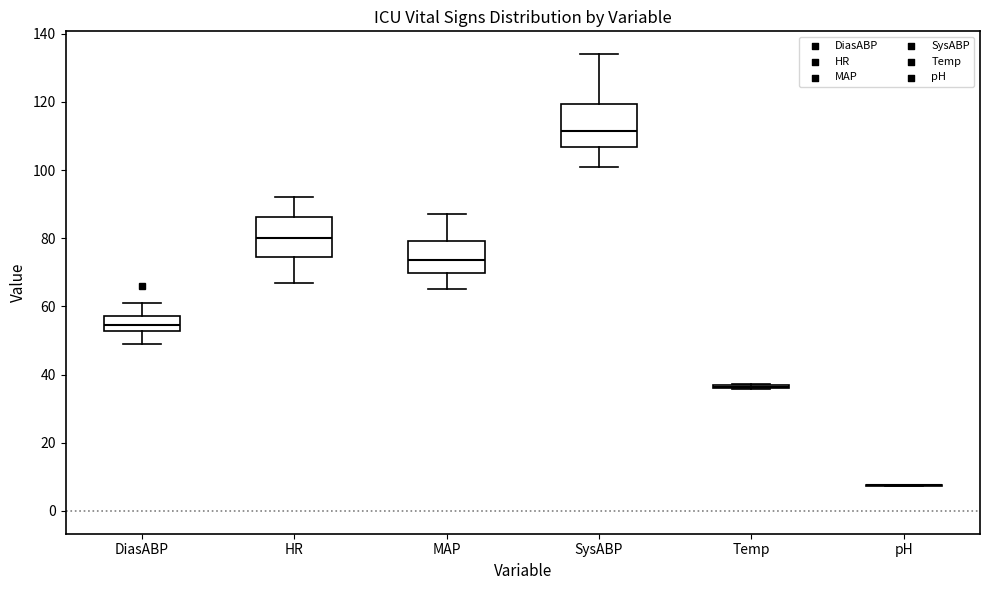

Reading left to right, read every box against the y-axis: the position of its median line, the range the box covers, and the ends of its whiskers. The values are not printed on the chart, so give them approximately, as read against the axis.

DiasABP: median 54, box 52 to 58, whiskers 50 to 62
HR: median 80, box 74 to 86, whiskers 68 to 92
MAP: median 74, box 70 to 80, whiskers 66 to 88
SysABP: median 112, box 106 to 120, whiskers 102 to 134
Temp: box collapsed to a line at 36, whiskers 36 to 38
pH: box collapsed to a line at 8, whiskers 8 to 8